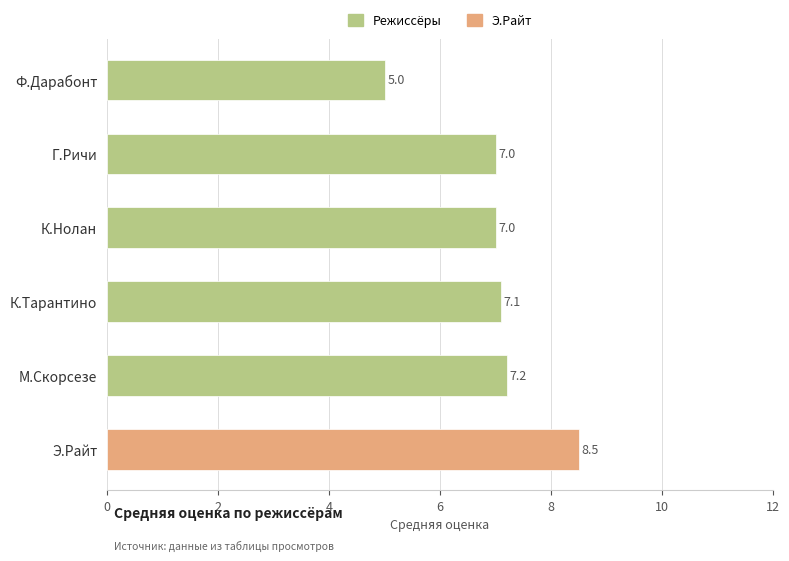

Reading top to bottom, list all the values displayed in this chart.

5.0	7.0	7.0	7.1	7.2	8.5